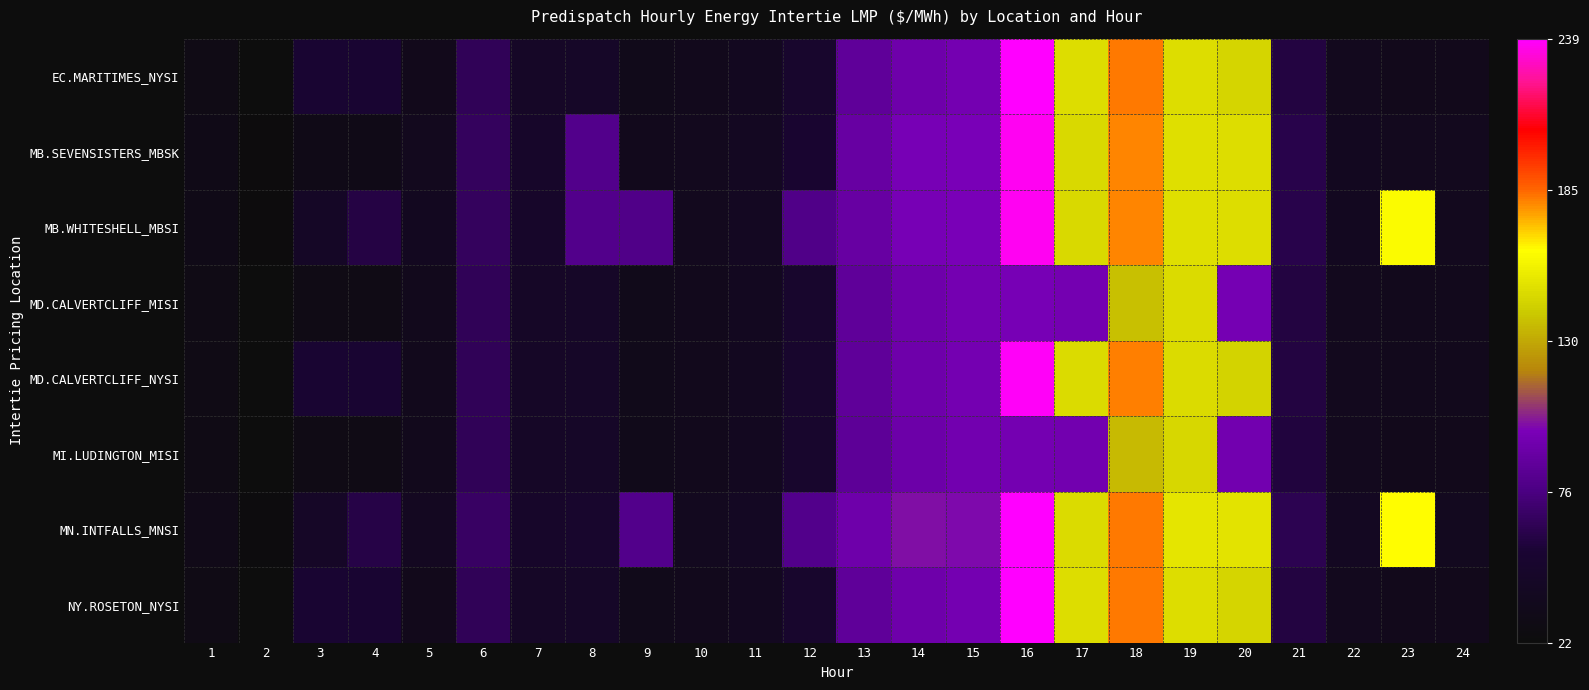

What is the total value across all series at 5?

292.8